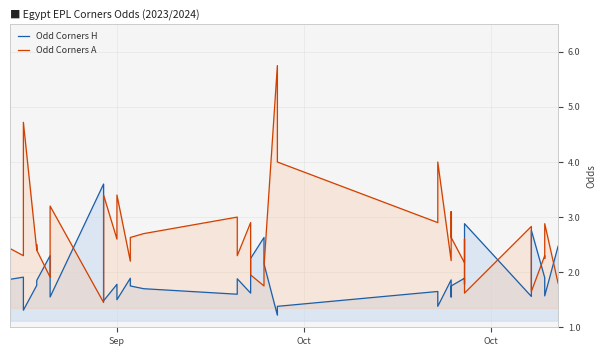

How many lines are shown in the chart?

2